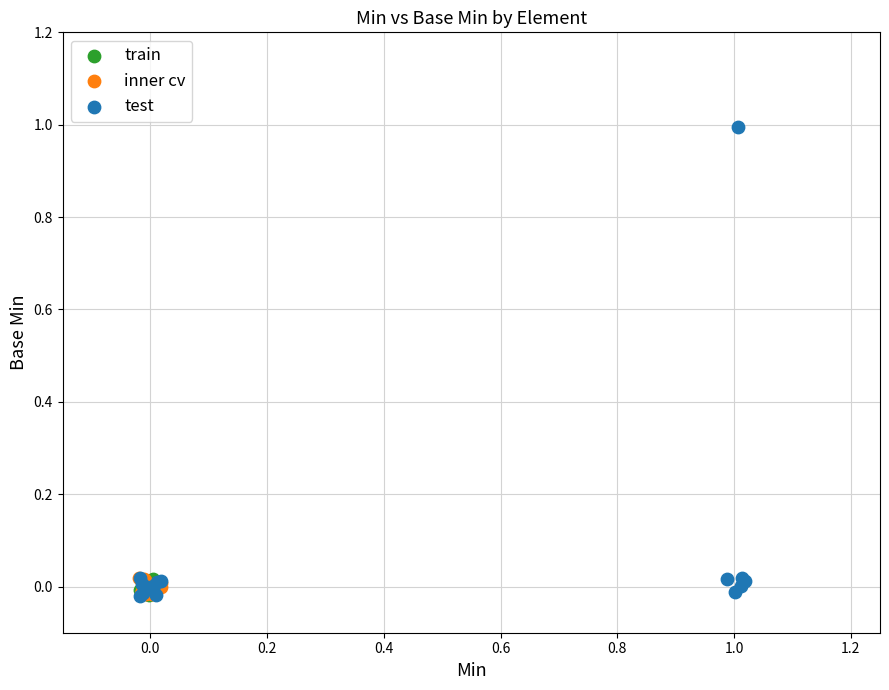

Which series reaches the maximum Y coordinate?

test